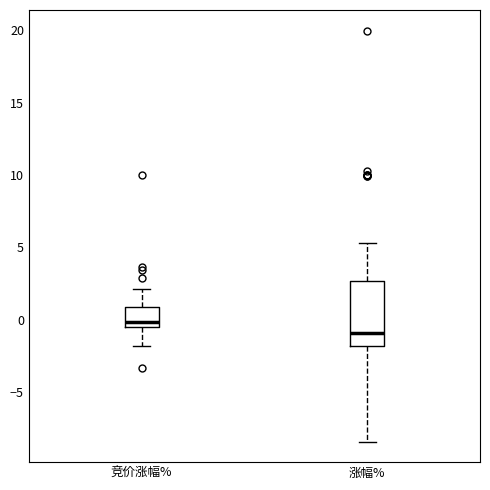

Reading left to right, transcribe this box plot: for each box, give where its median line is, the range the box spans, and where its two whiskers end, as read against the y-axis. The values are not printed on the chart, so give them approximately, as read against the axis.

竞价涨幅%: median 0.0, box -0.5 to 1.0, whiskers -2.0 to 2.0
涨幅%: median -1.0, box -2.0 to 2.5, whiskers -8.5 to 5.5